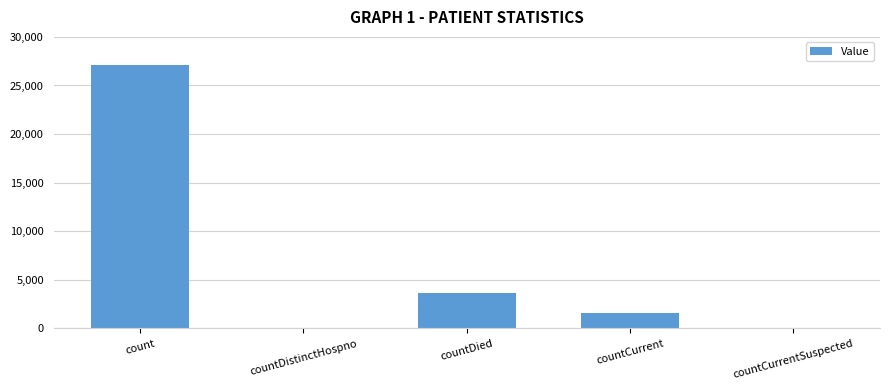

Count the number of categories in the chart.

5